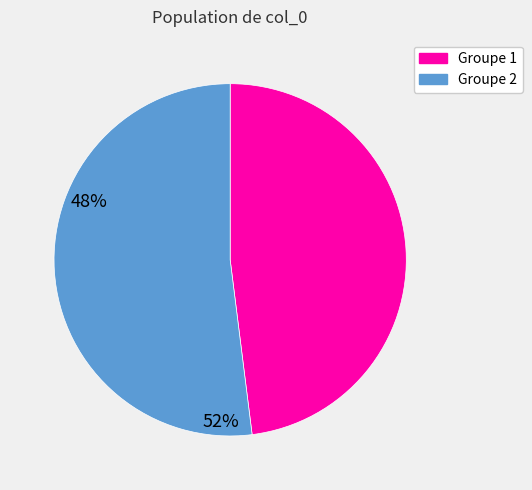

Does any single category account for the majority?

Yes